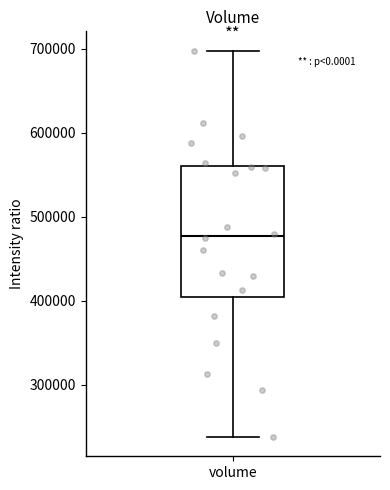

Where is the upper edge of the box for volume on the y-axis? The values are not printed on the chart, so give them approximately, as read against the axis.

560000